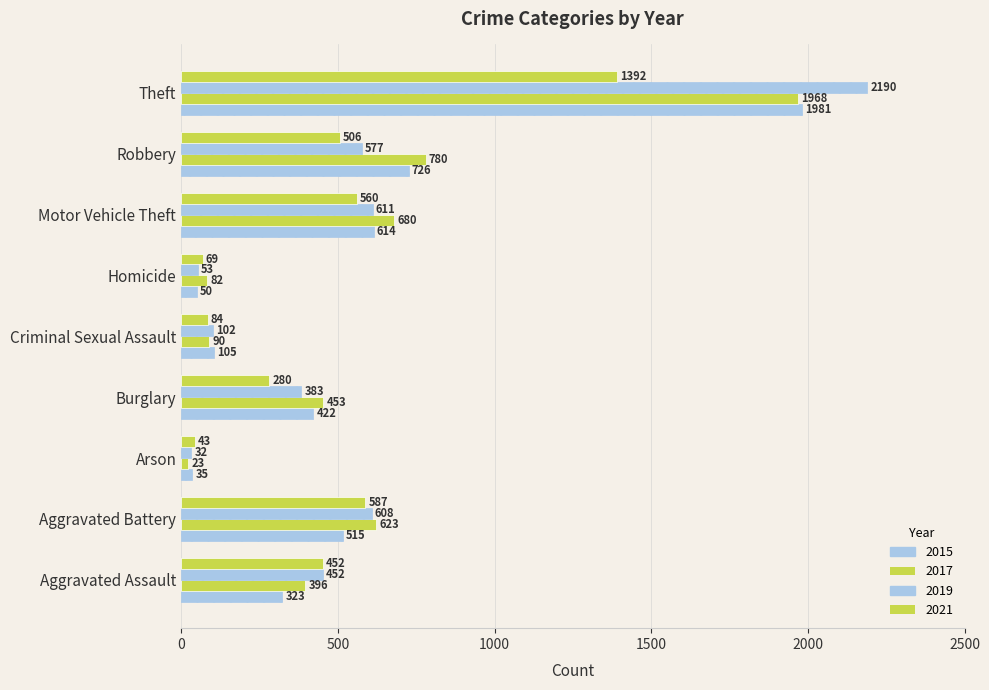

Count the number of data series in this chart.

4